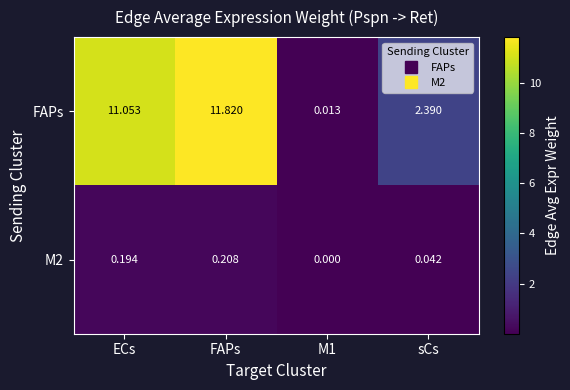

Is the value of M2 at ECs greater than the value of FAPs at M1?

Yes